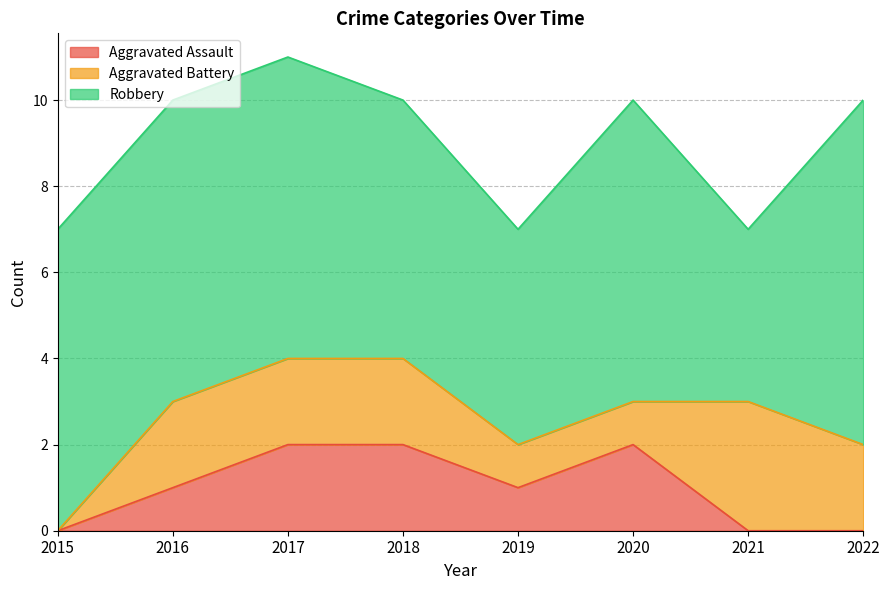

Between 2016 and 2022, which series saw the biggest shift?

Aggravated Assault